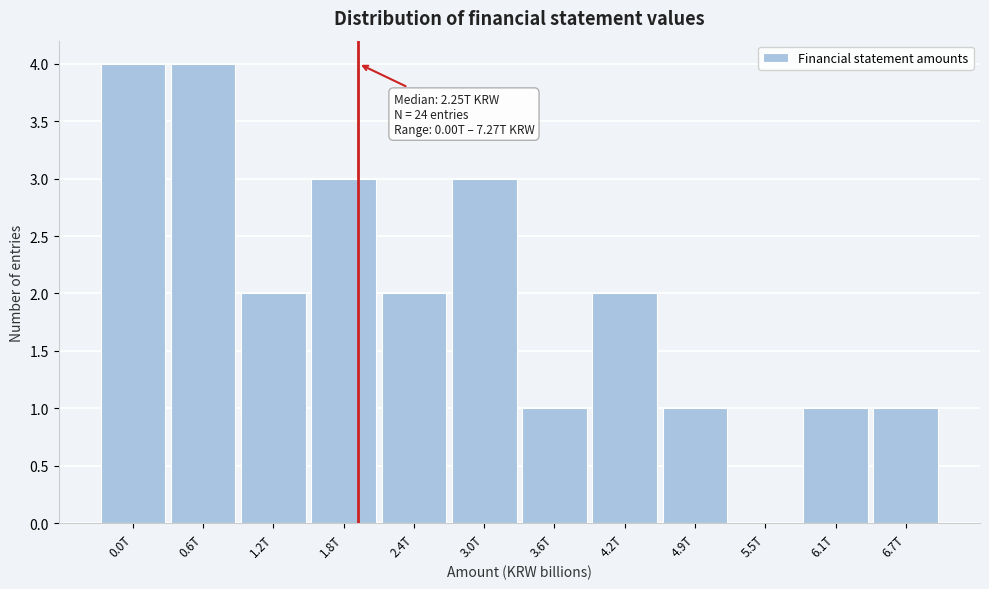

Reading left to right, extract all data points from this chart.

0.0T=4	0.6T=4	1.2T=2	1.8T=3	2.4T=2	3.0T=3	3.6T=1	4.2T=2	4.9T=1	5.5T=0	6.1T=1	6.7T=1